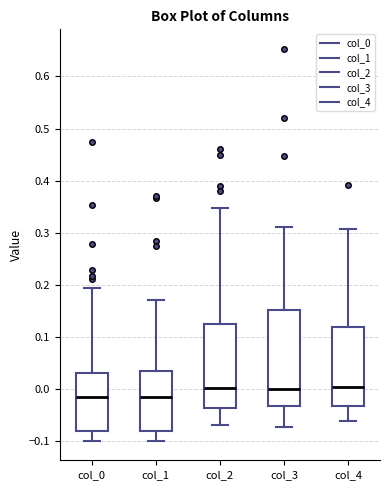

Where is the upper edge of the box for col_0 on the y-axis? The values are not printed on the chart, so give them approximately, as read against the axis.

0.03